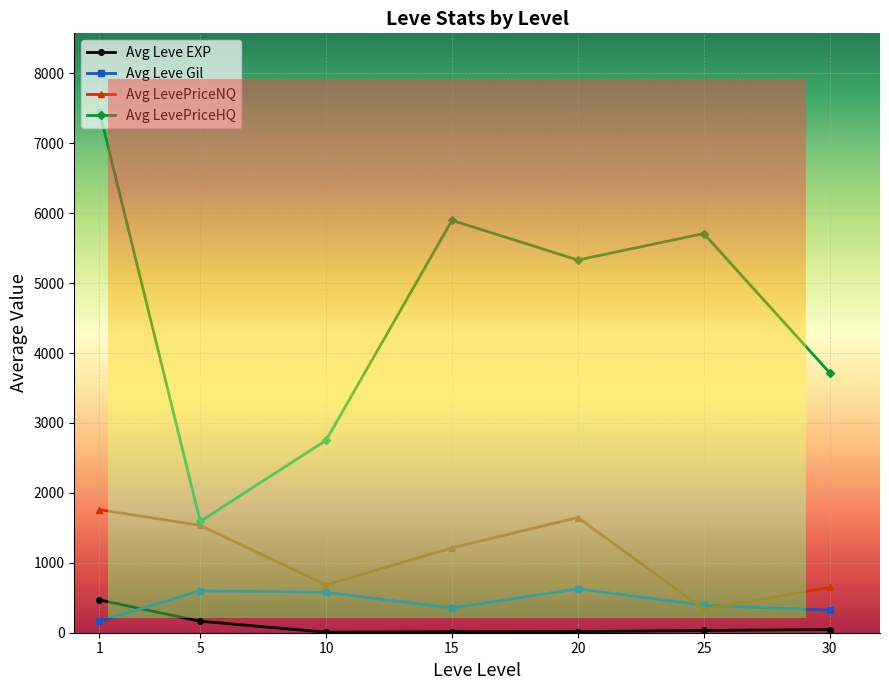

What is the value of the Avg LevePriceNQ point at the 3rd from the left?

684.4